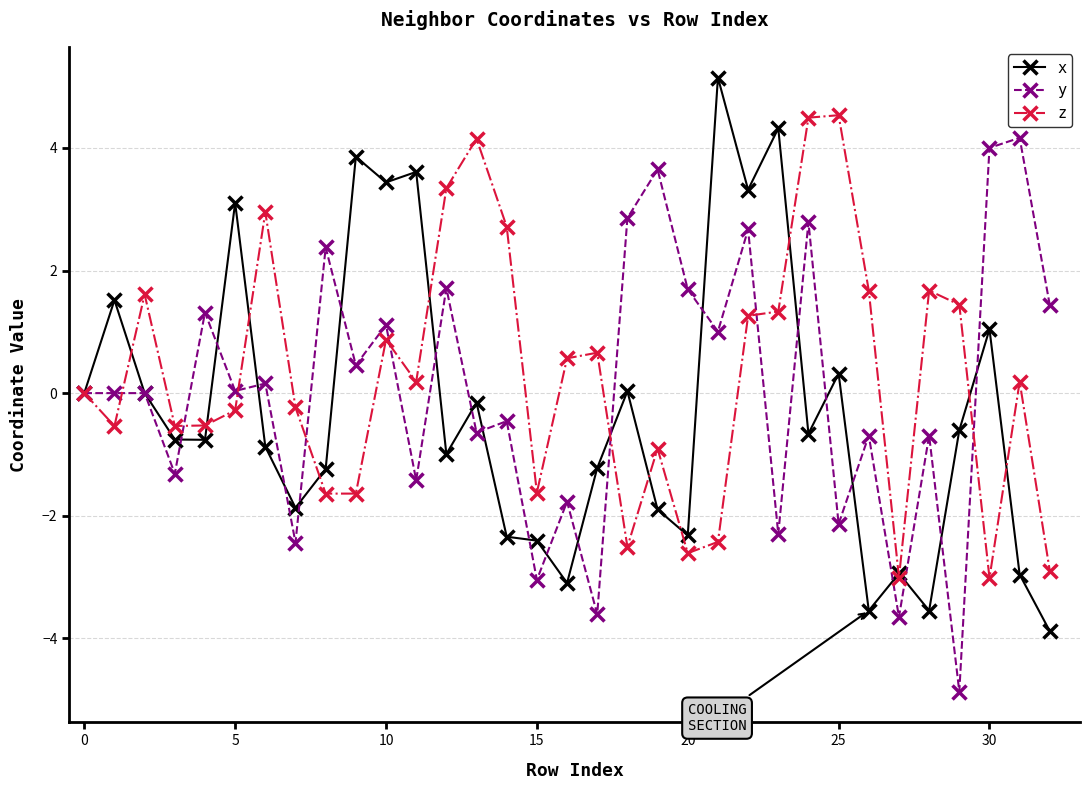

What is the value of the x point at the 5th from the left?

-0.8